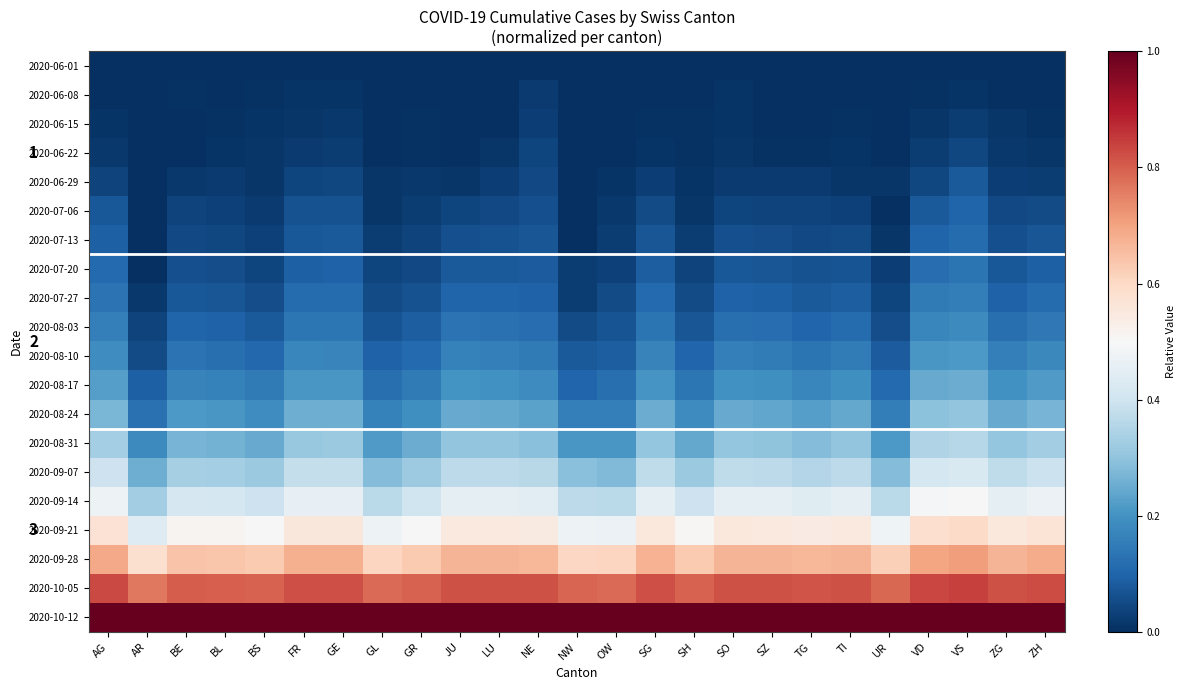

What is the sum of all 2020-09-07 values?

8.7